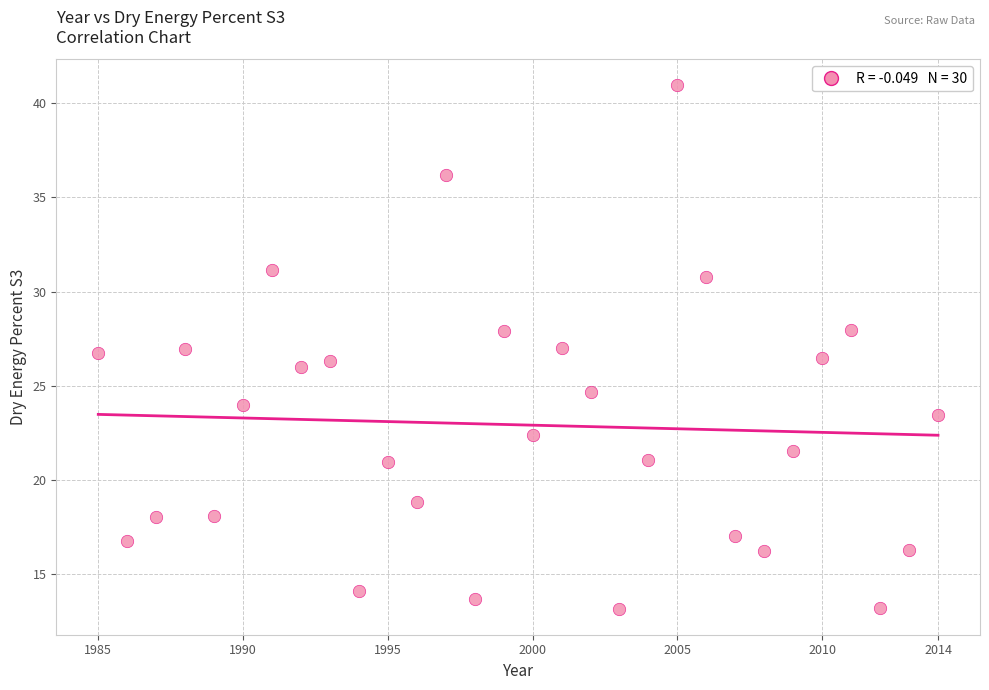

What is the range of Y values (max minus min)?

27.8